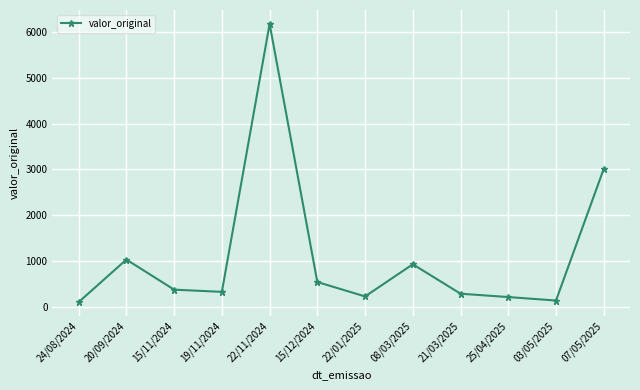

What is the average value?

1121.0